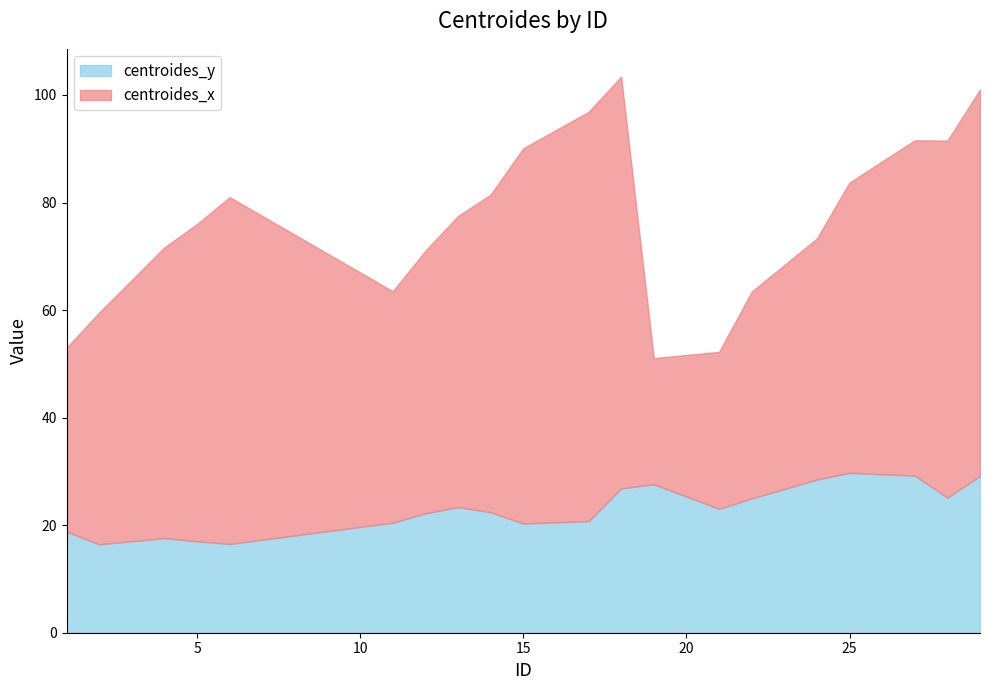

At which category is the sum across all series the highest?

18